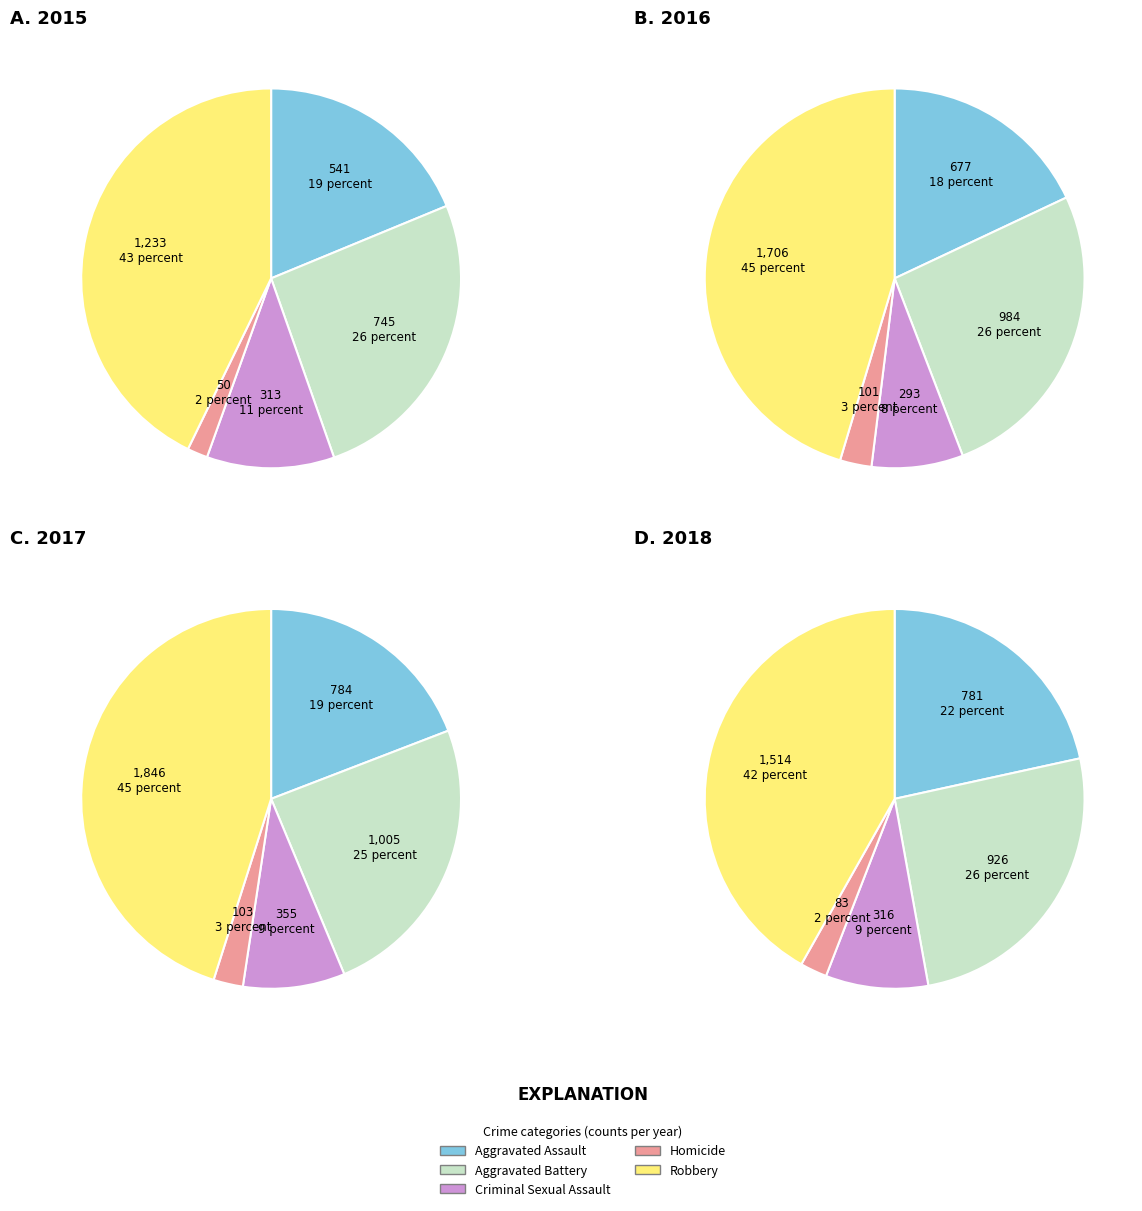

How many slices are in this pie chart?

5